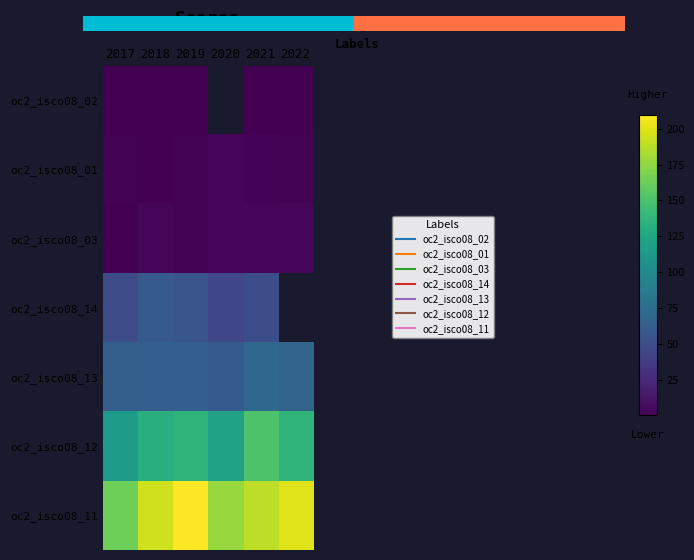

Is the value of oc2_isco08_14 at 2017 greater than the value of oc2_isco08_11 at 2017?

No